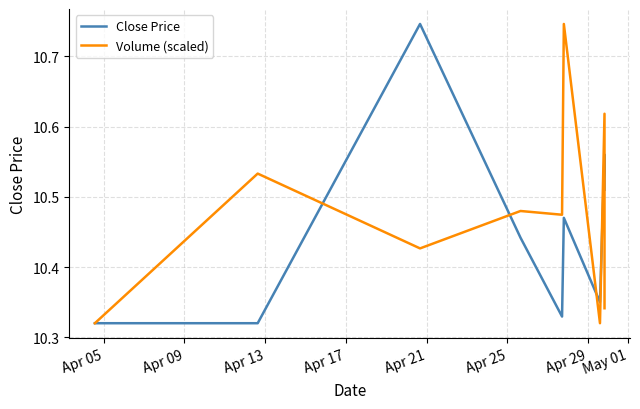

List the series in order of their overall mean, lowest first.

Close Price, Volume (scaled)